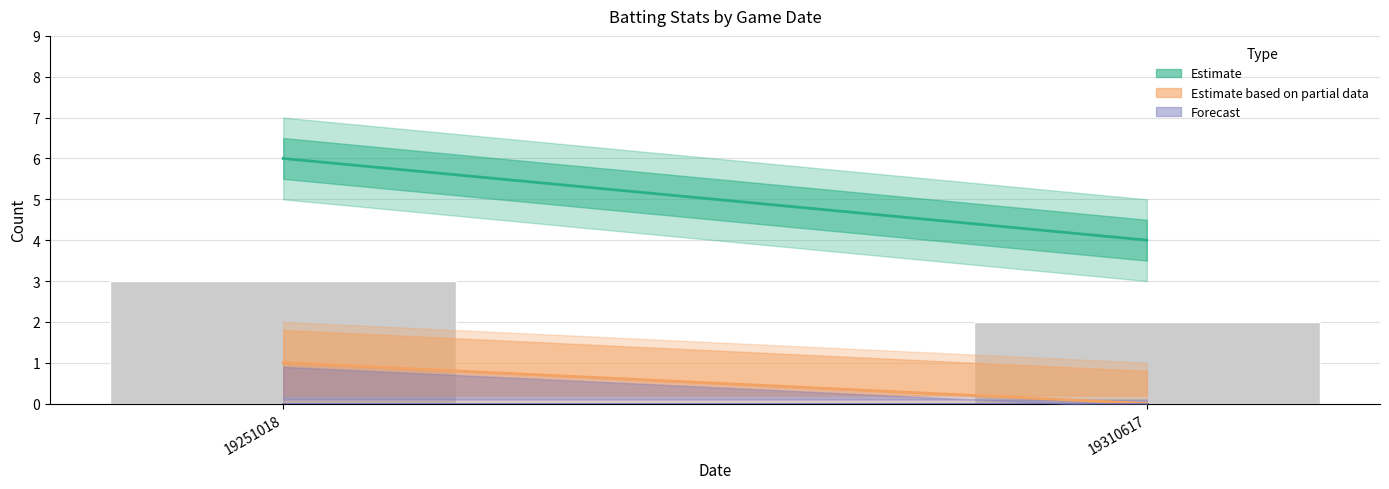

The chart shows a value of 3 at 19310617. True or false?

False